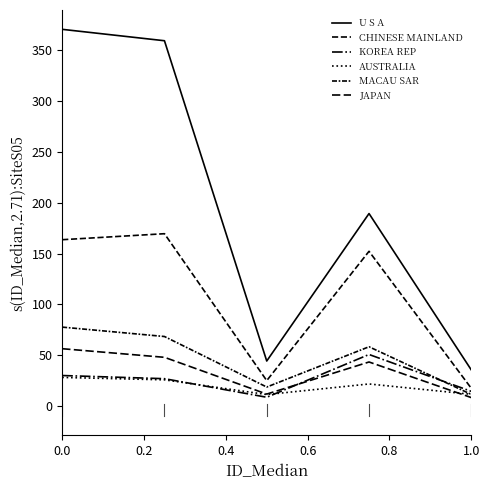

Is this an area chart (filled region under the line)?

No